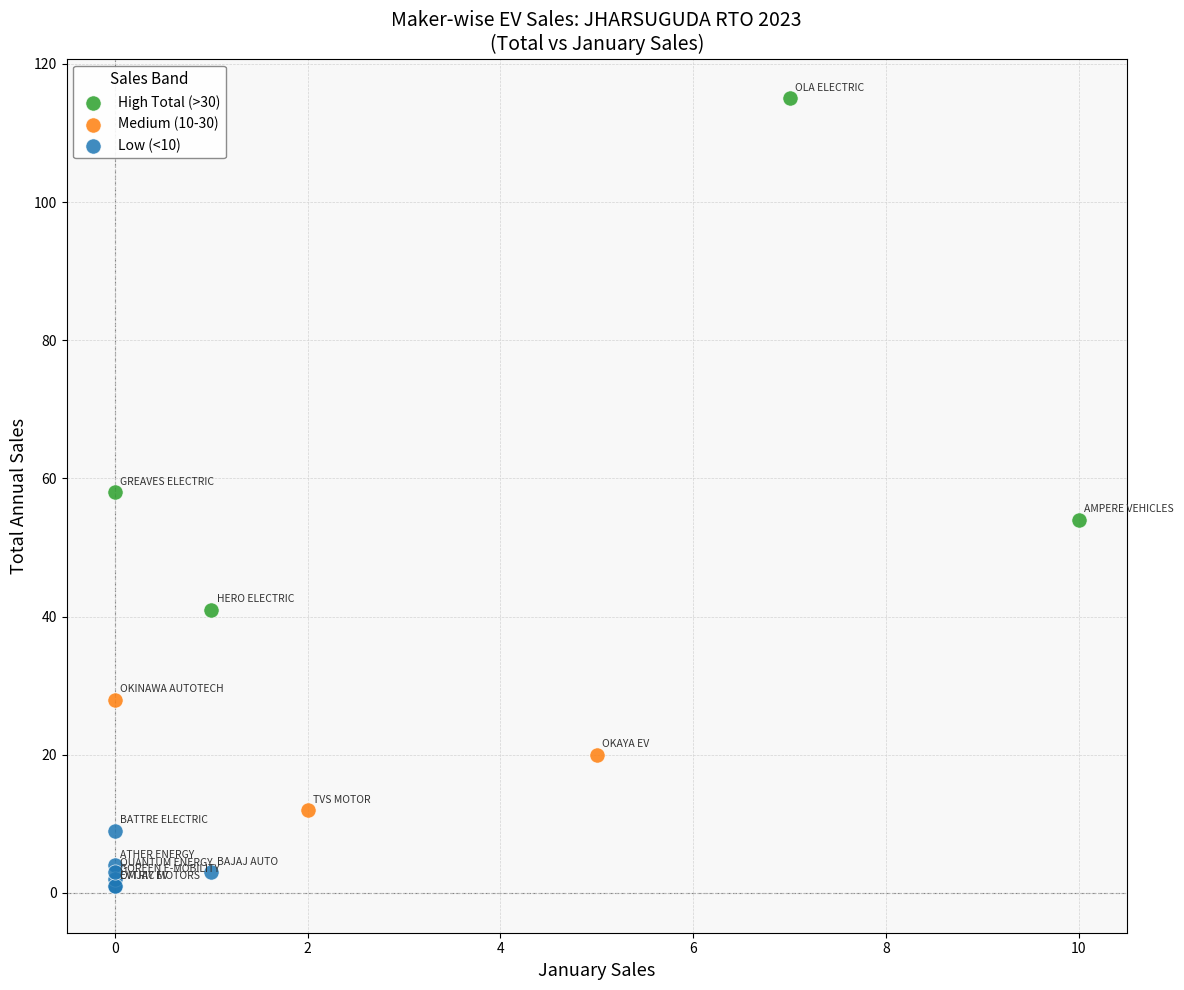

Which series contains the lowest Y value?

Low (<10)